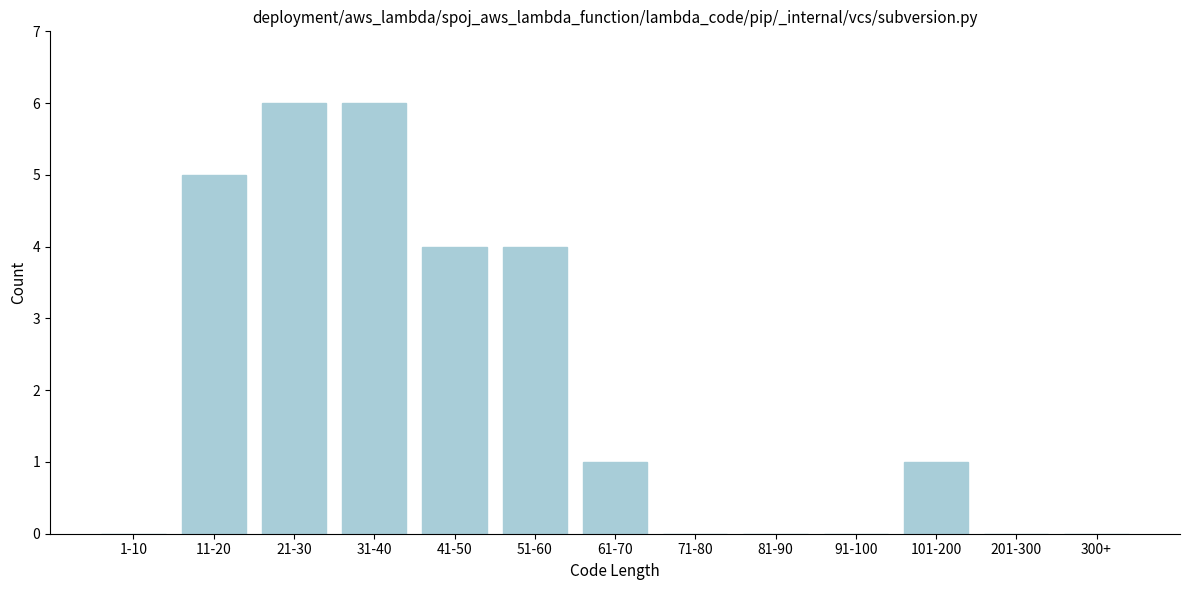

Reading left to right, transcribe all the data shown in this chart.

1-10=0	11-20=5	21-30=6	31-40=6	41-50=4	51-60=4	61-70=1	71-80=0	81-90=0	91-100=0	101-200=1	201-300=0	300+=0